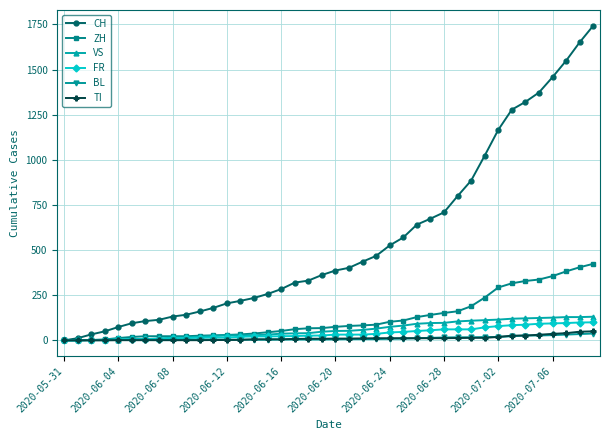

What is the value of the FR point at the 21st from the left?

32